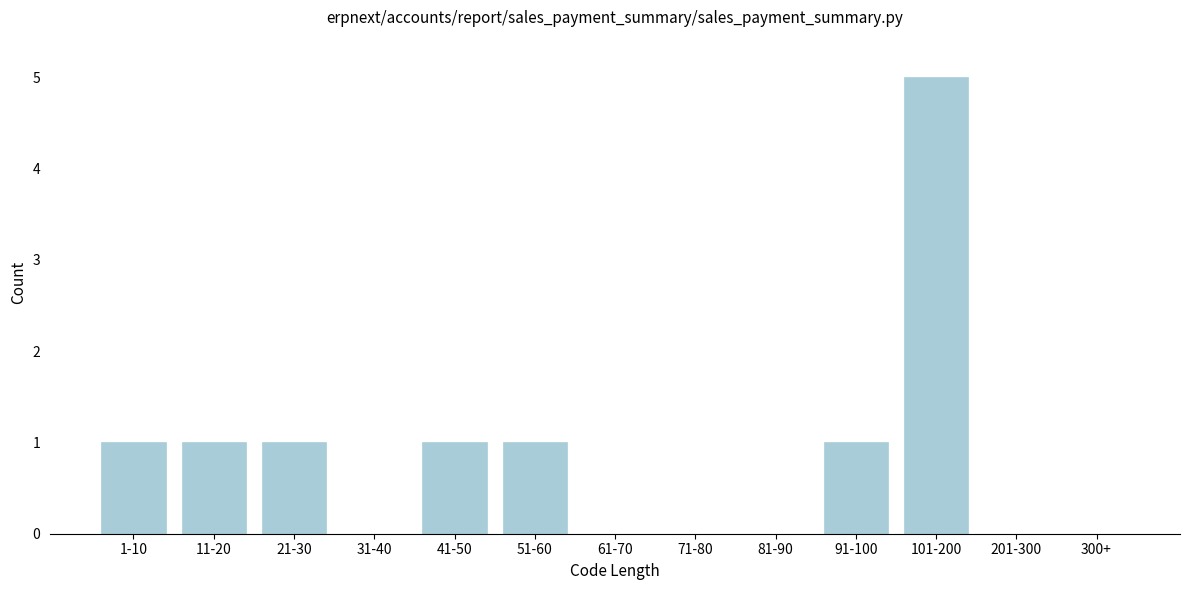

Reading left to right, what are all the values shown in this chart?

1-10=1	11-20=1	21-30=1	31-40=0	41-50=1	51-60=1	61-70=0	71-80=0	81-90=0	91-100=1	101-200=5	201-300=0	300+=0